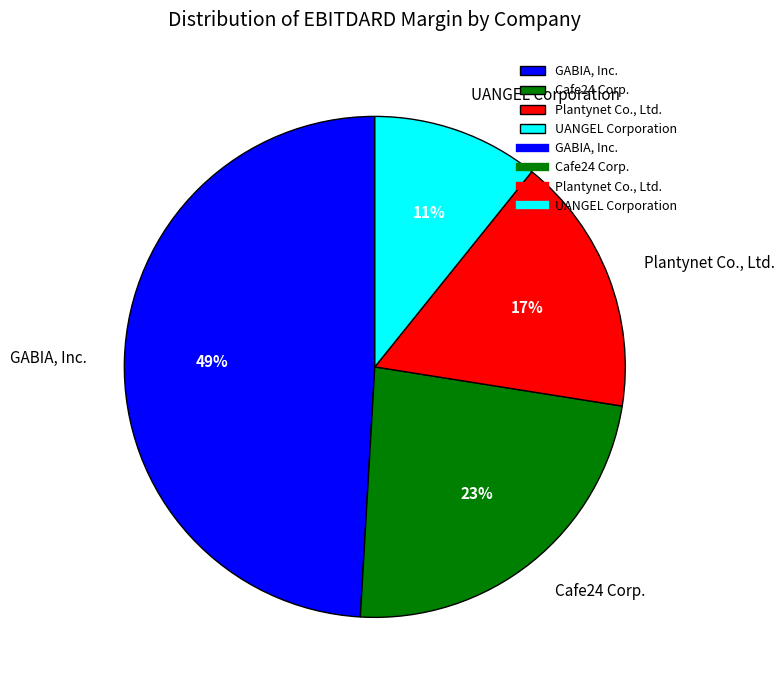

To the nearest percent, what is the average slice percentage?

25%